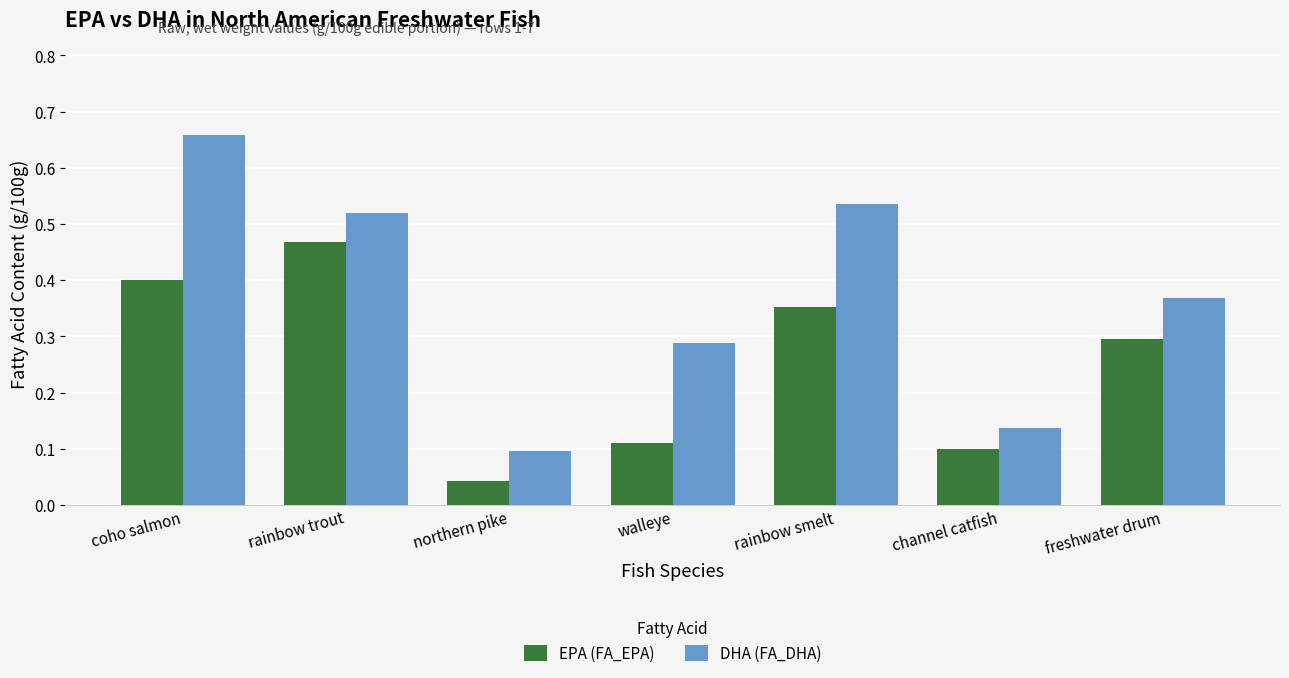

What is the label of the 4th bar from the right?

walleye